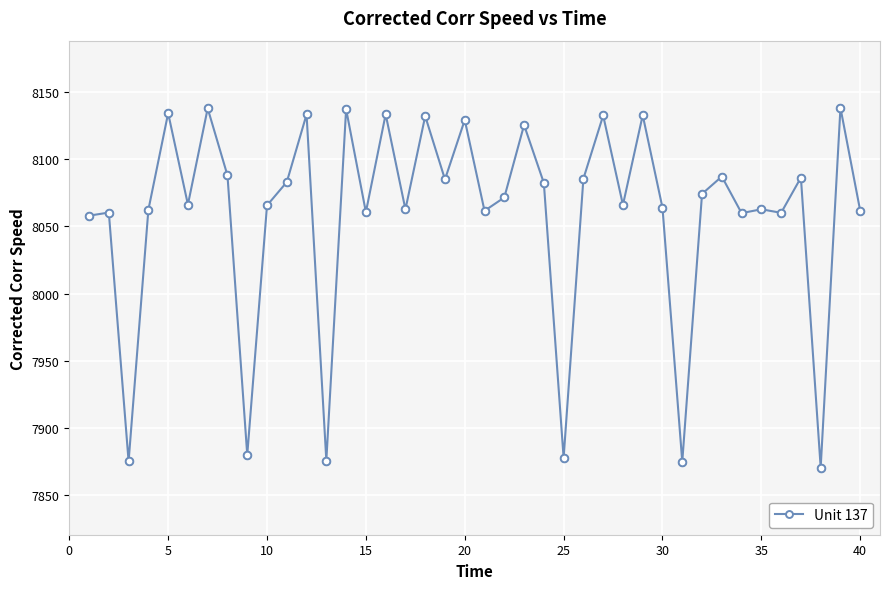

What is the maximum value shown in the chart?

8138.3